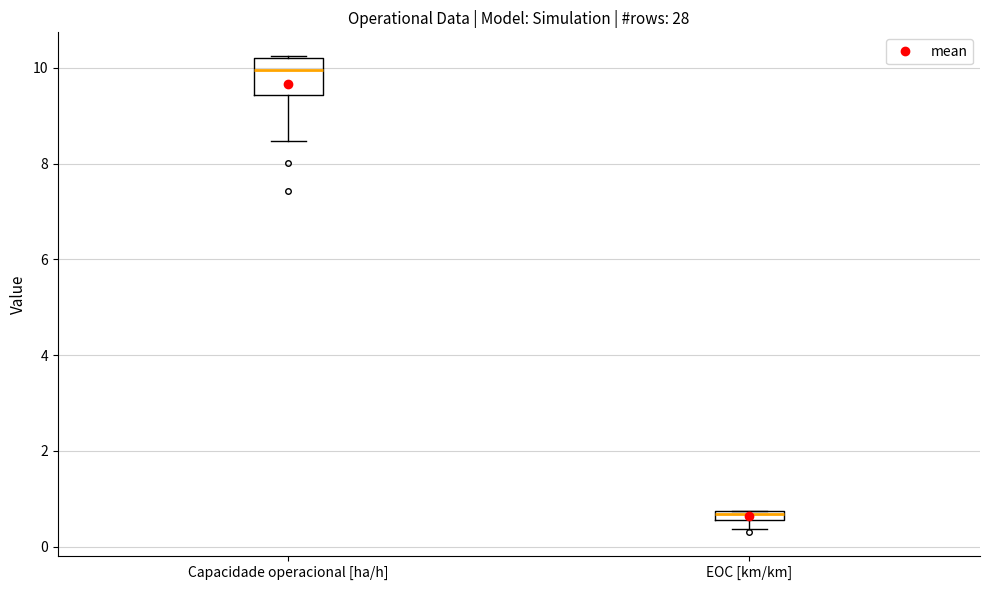

Which box's median line is the lowest?

EOC [km/km]